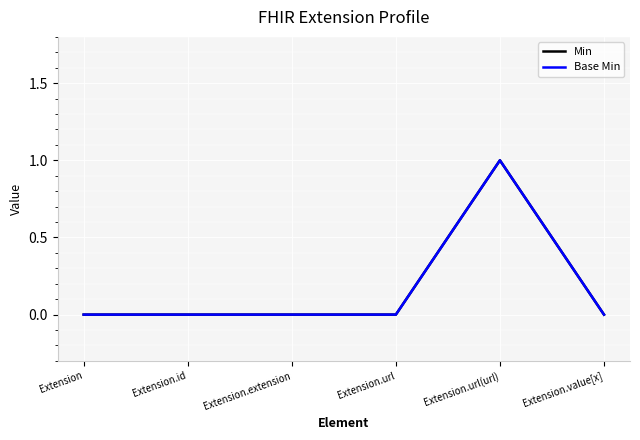

Does the chart display data point markers on the line(s)?

No